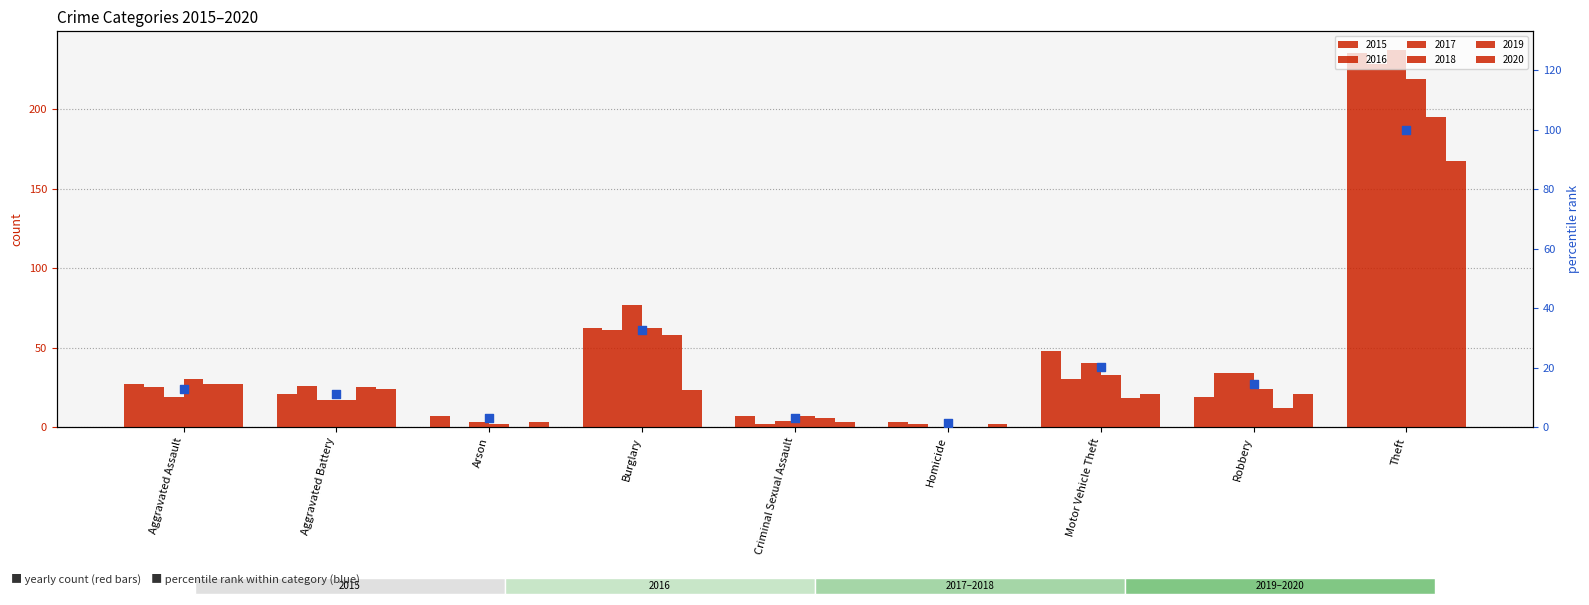

Between Aggravated Battery and Robbery, which is larger?

Robbery